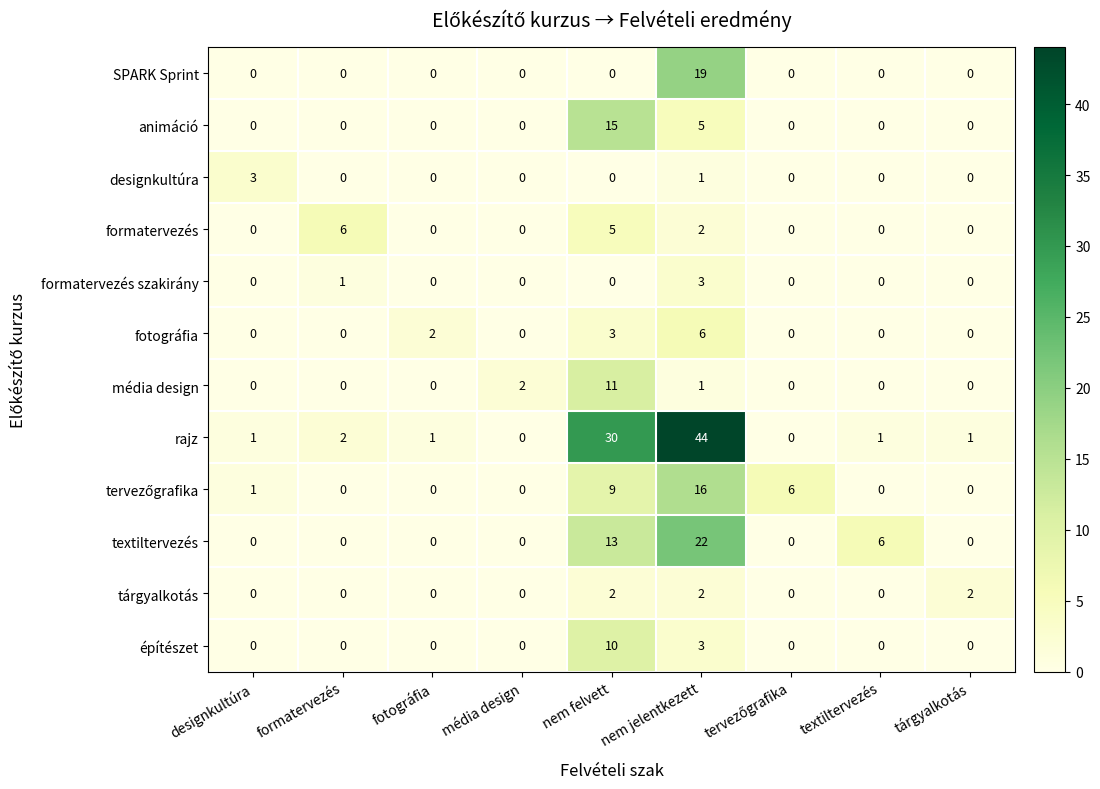

What is the total value across all series at designkultúra?

5